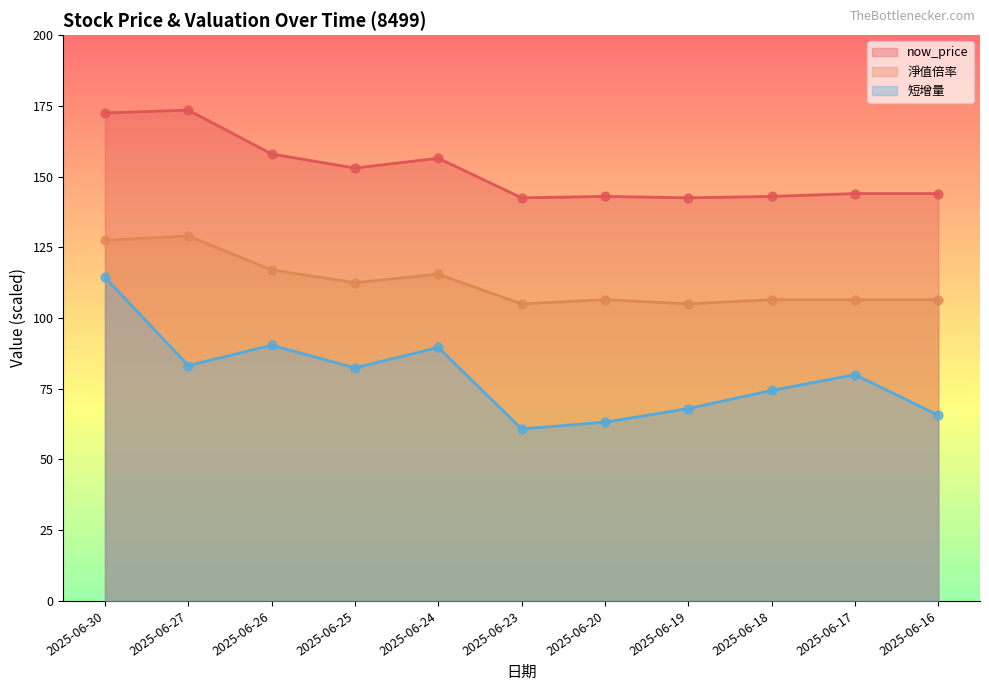

Which series has the largest Y range (max minus min)?

短增量